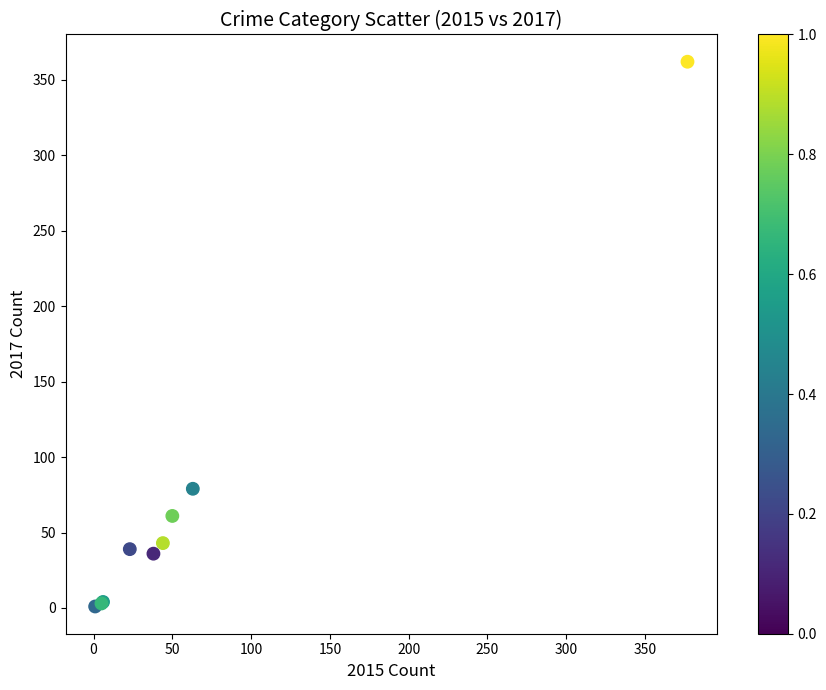

What Y value in the scatter plot is closest to 181?

79